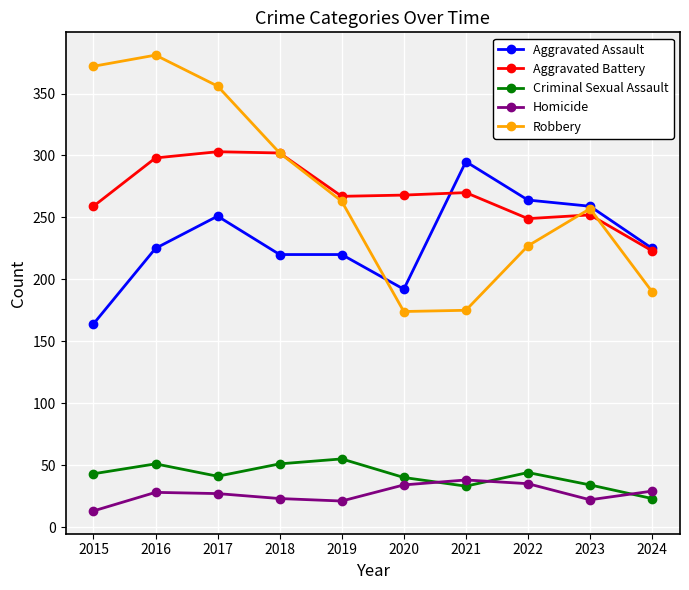

Between 2017 and 2022, which series saw the biggest shift?

Robbery